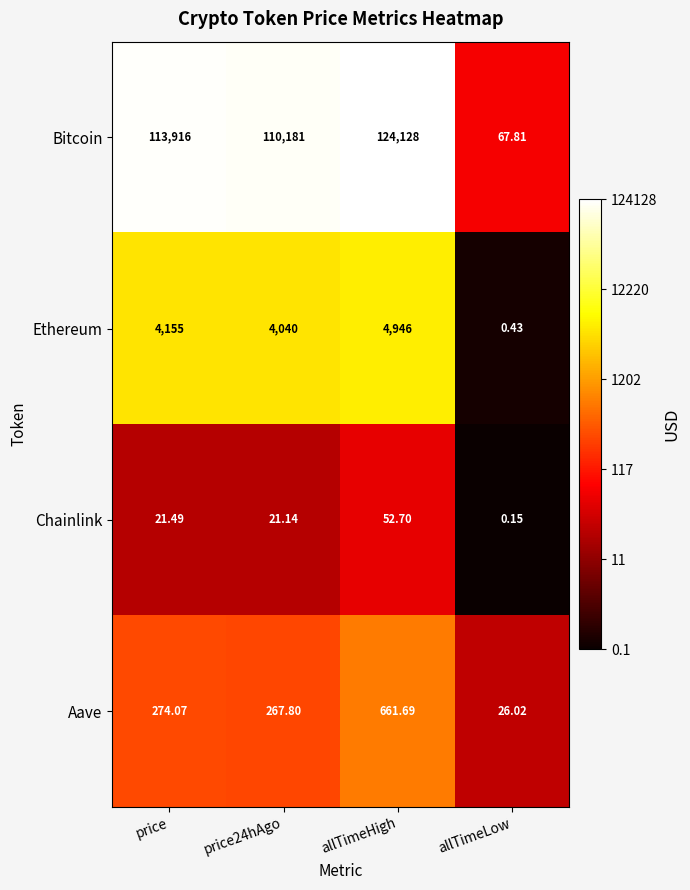

Which series has the widest spread of values?

Bitcoin